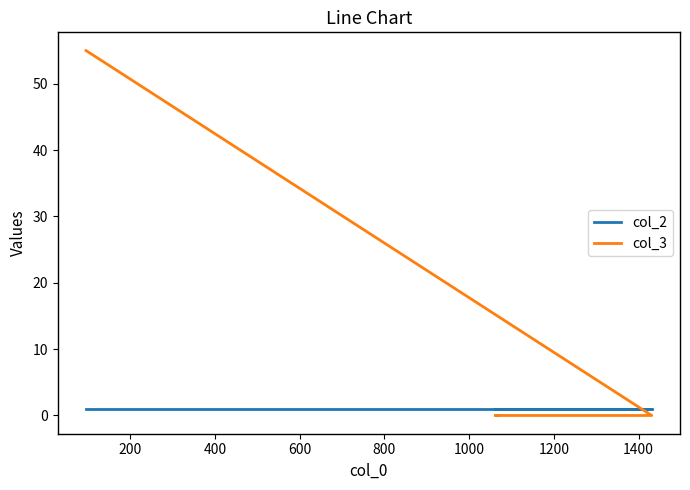

How many positive values does the col_3 series have?

1